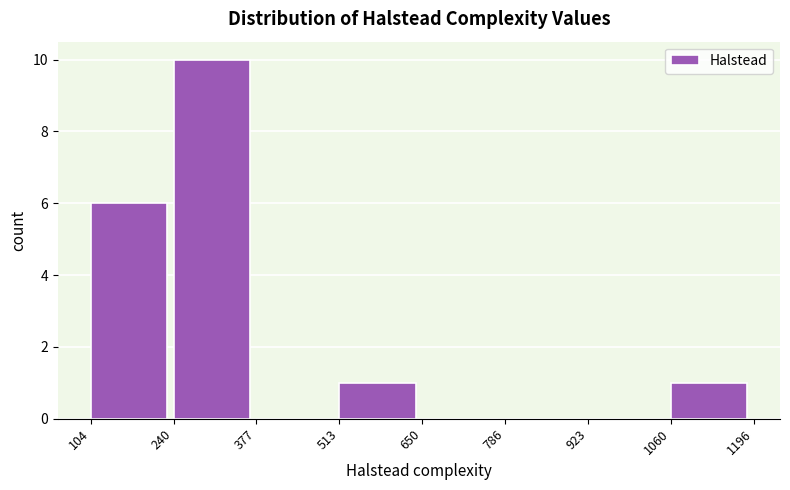

What is the height of the bar covering 513 to 650 on the x-axis? The values are not printed on the chart, so give them approximately, as read against the axis.

1